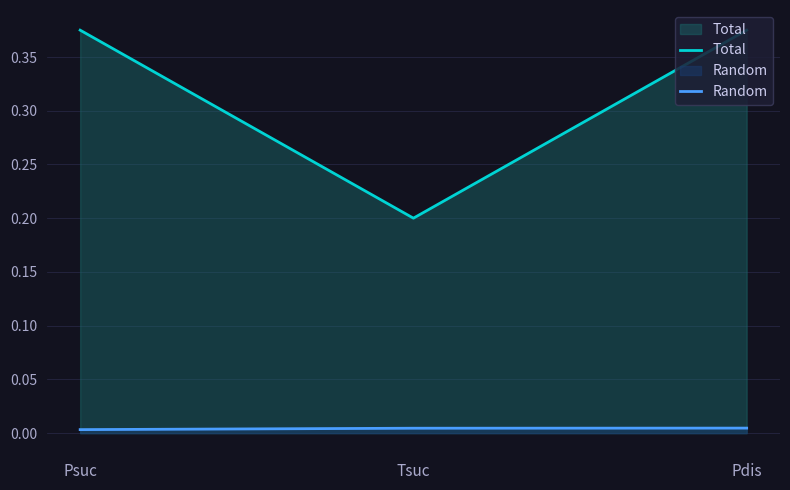

Reading left to right, transcribe all the data shown in this chart.

Total: 0.4	0.2	0.4
Random: 0.0	0.0	0.0